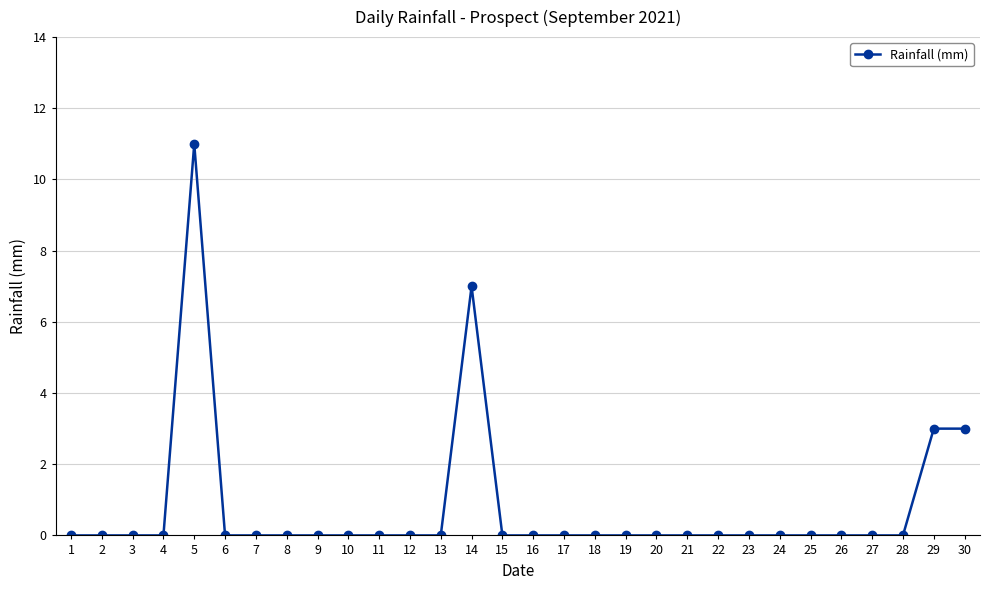

What is the greatest value displayed?

11